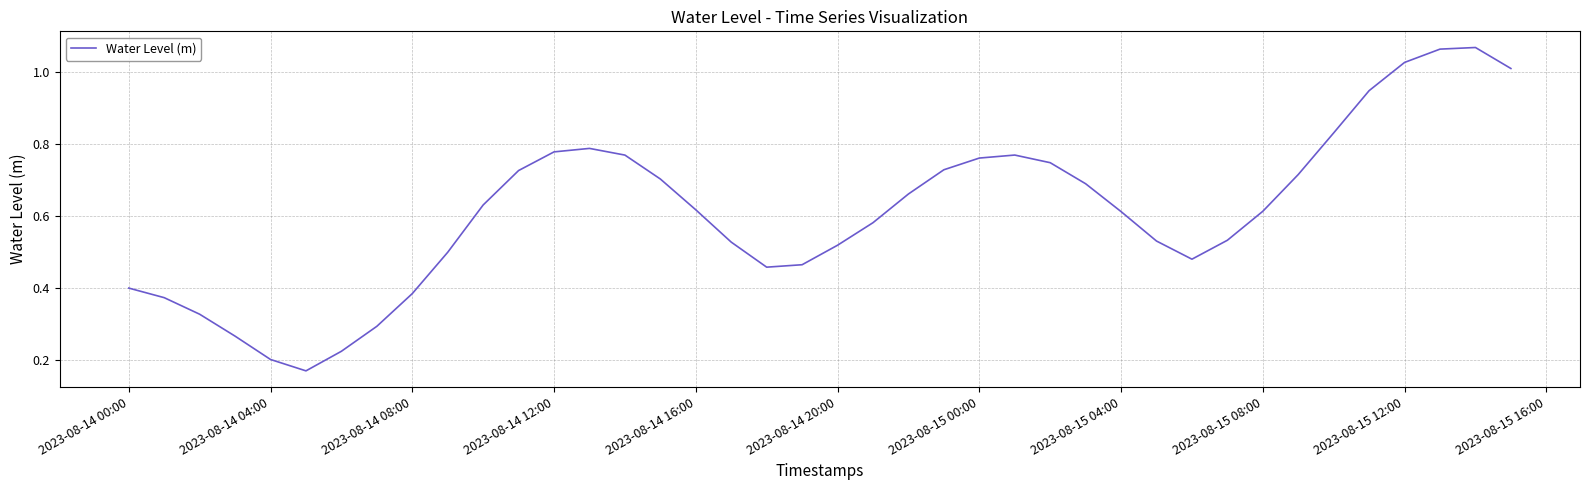

How many lines are shown in the chart?

1